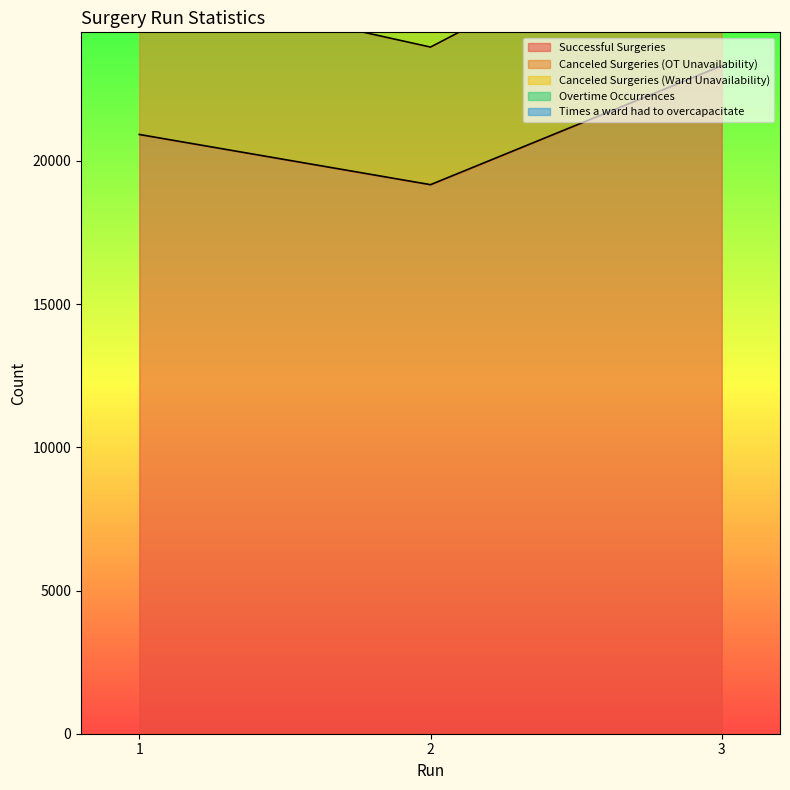

Which series has the largest total across all categories?

Overtime Occurrences